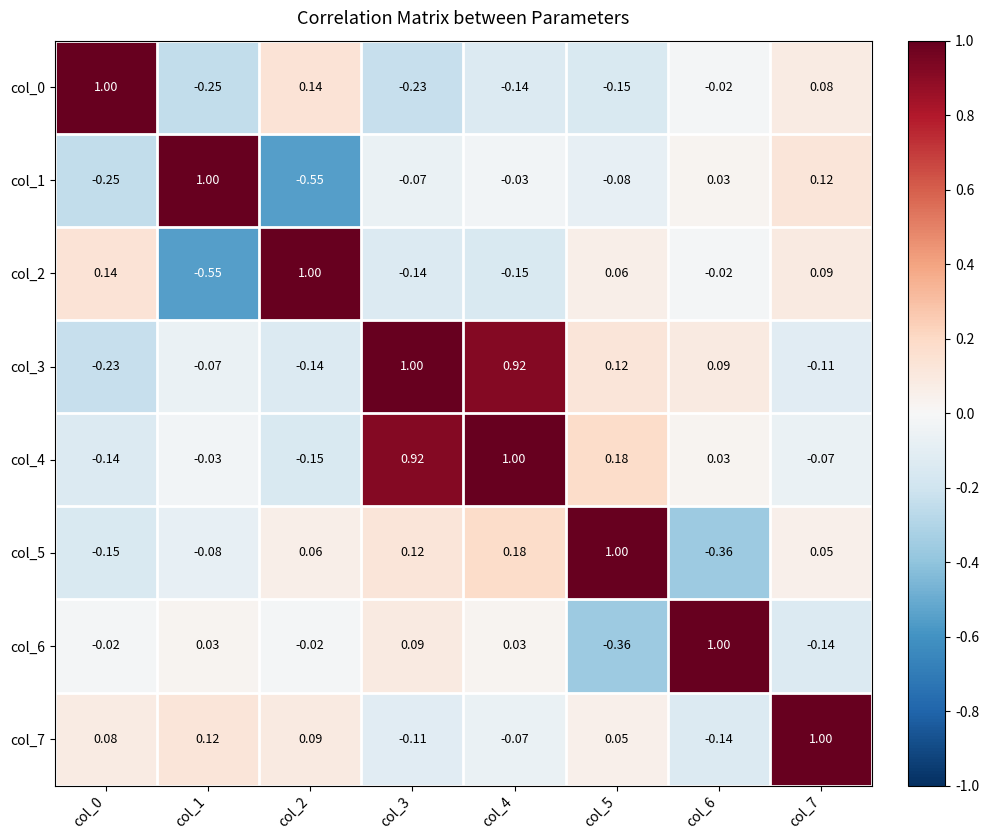

How many data points does each series have?

8